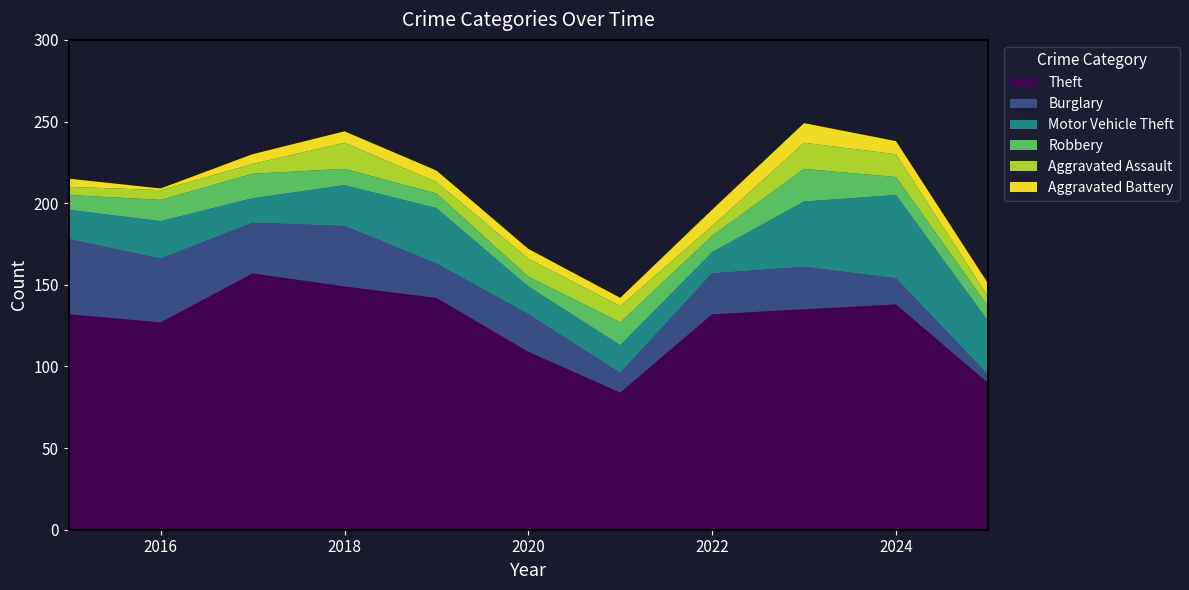

Reading left to right, list all the values displayed in this chart.

Theft: 2015=132	2016=127	2017=157	2018=149	2019=142	2020=109	2021=84	2022=132	2023=135	2024=138	2025=90
Burglary: 2015=46	2016=39	2017=31	2018=37	2019=21	2020=23	2021=12	2022=25	2023=26	2024=16	2025=5
Motor Vehicle Theft: 2015=18	2016=23	2017=15	2018=25	2019=34	2020=17	2021=17	2022=13	2023=40	2024=51	2025=33
Robbery: 2015=9	2016=13	2017=15	2018=10	2019=9	2020=6	2021=14	2022=10	2023=20	2024=11	2025=9
Aggravated Assault: 2015=5	2016=6	2017=6	2018=16	2019=7	2020=11	2021=10	2022=6	2023=16	2024=14	2025=6
Aggravated Battery: 2015=5	2016=1	2017=6	2018=7	2019=7	2020=6	2021=5	2022=10	2023=12	2024=8	2025=8